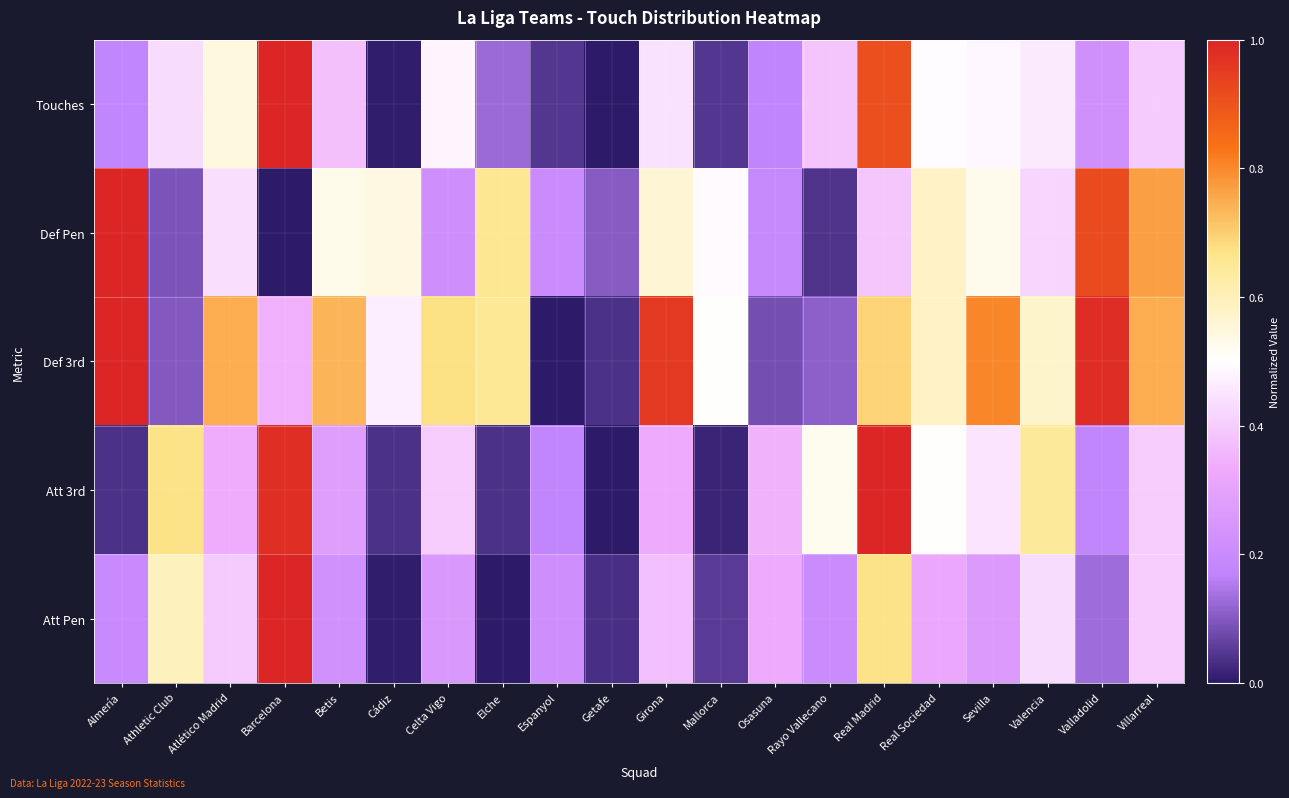

Which has a higher value, Espanyol or Cádiz?

Espanyol